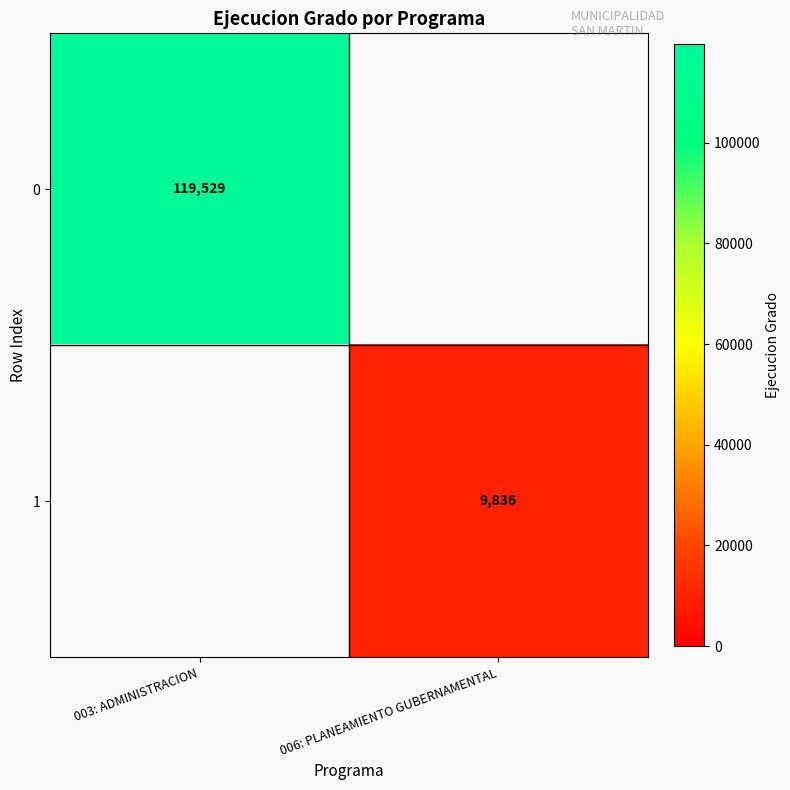

What is the smallest value displayed?

9836.0